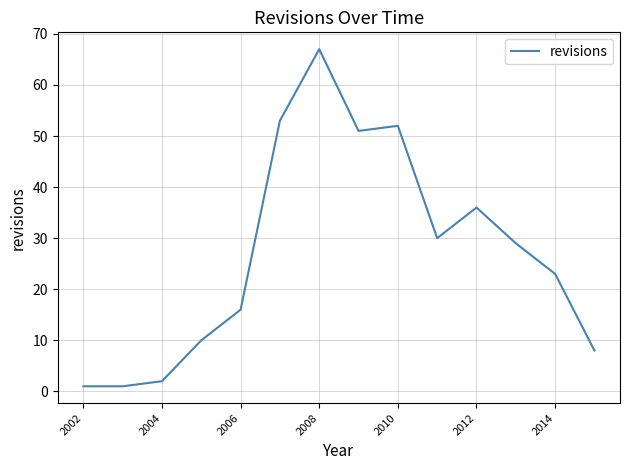

What is the difference between the maximum and minimum values?

66